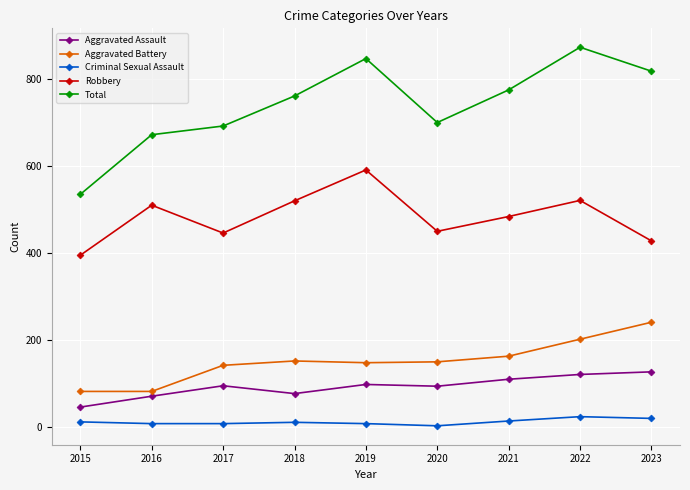

Which series has the widest spread of values?

Total